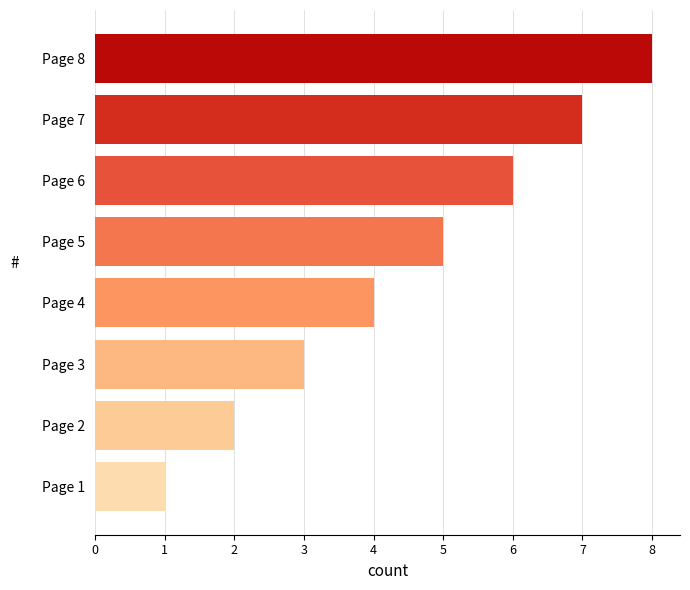

True or false: the data shows 8 at Page 8.

True